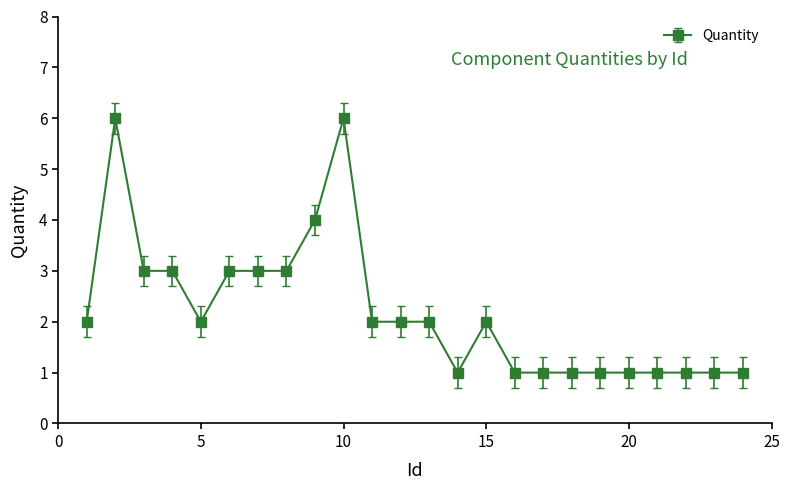

Count the number of data series in this chart.

1